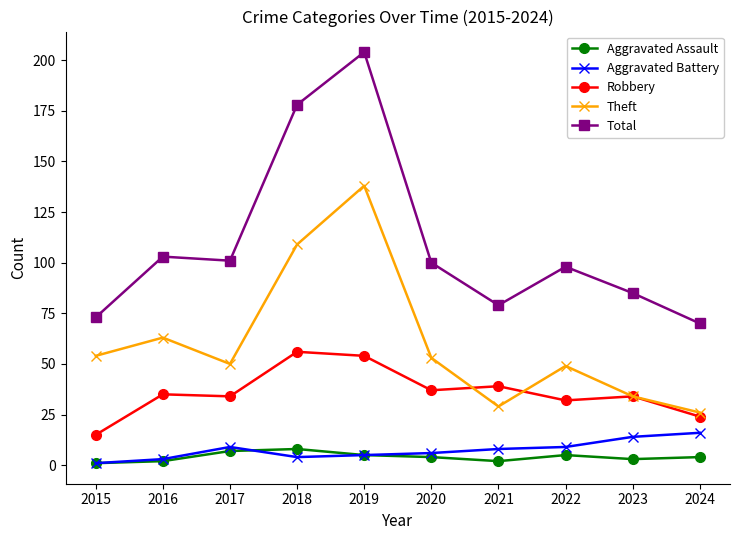

The value of Theft at 2020 is 24. True or false?

False